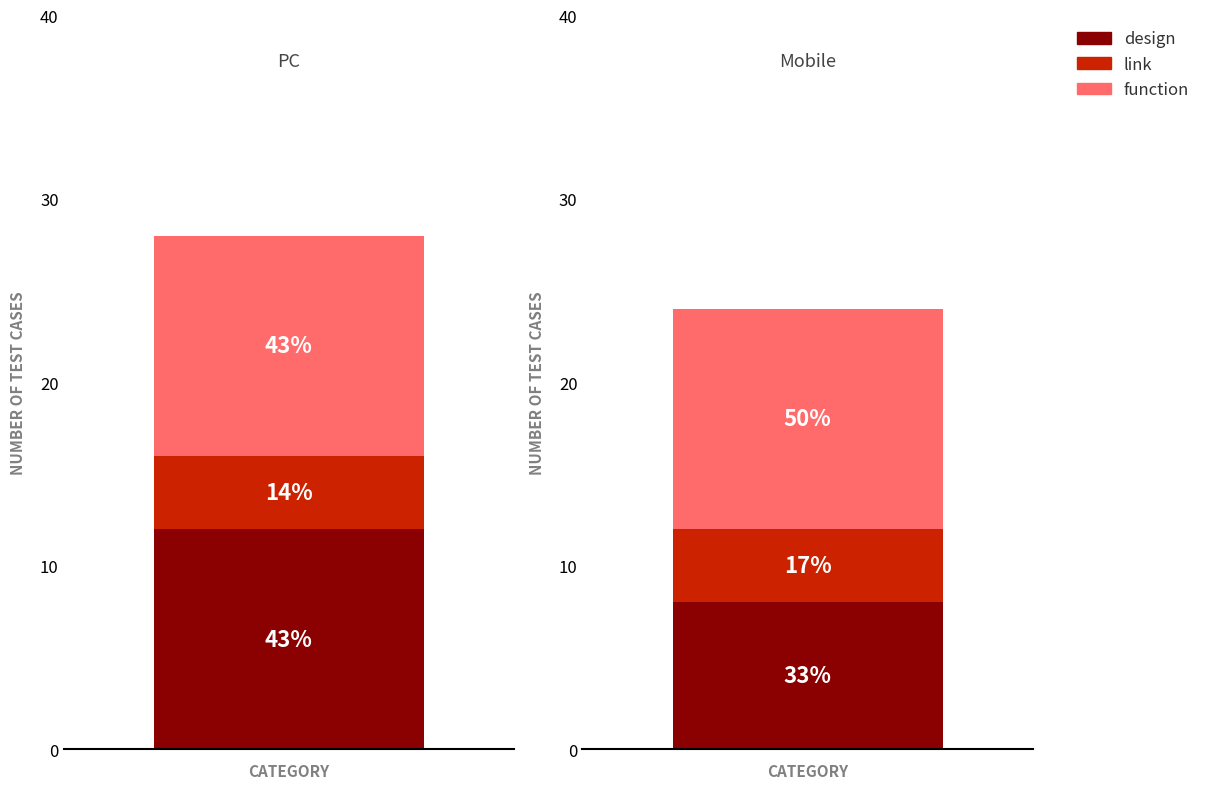

Read the link value at Mobile.

4